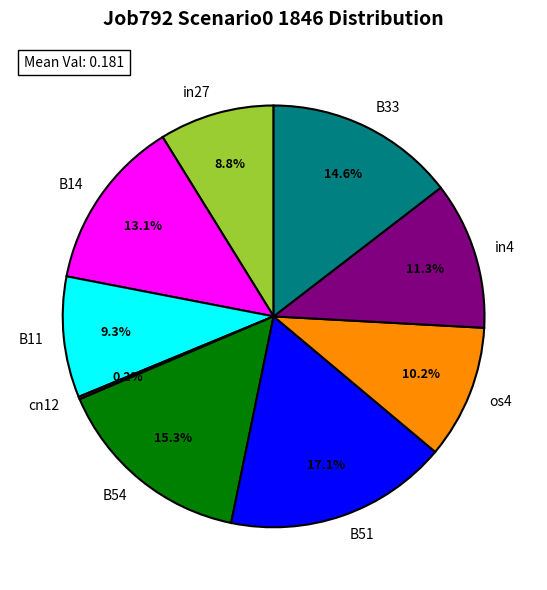

The B33 slice represents 22% of the pie. True or false?

False